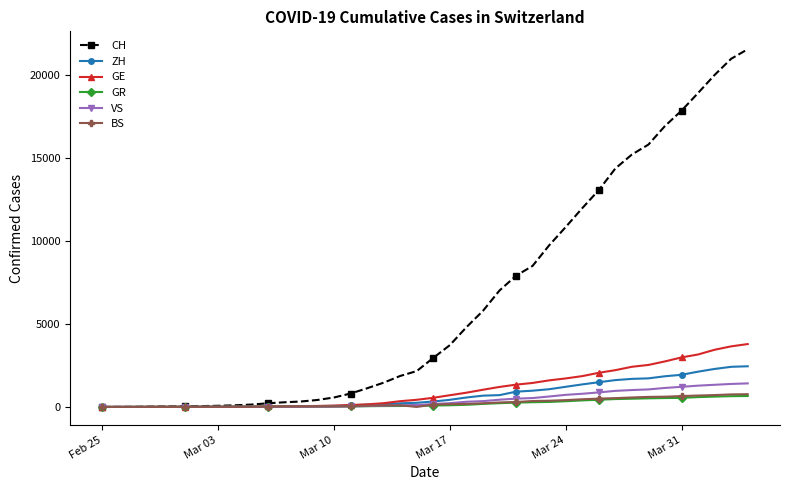

Which series has the widest spread of values?

CH